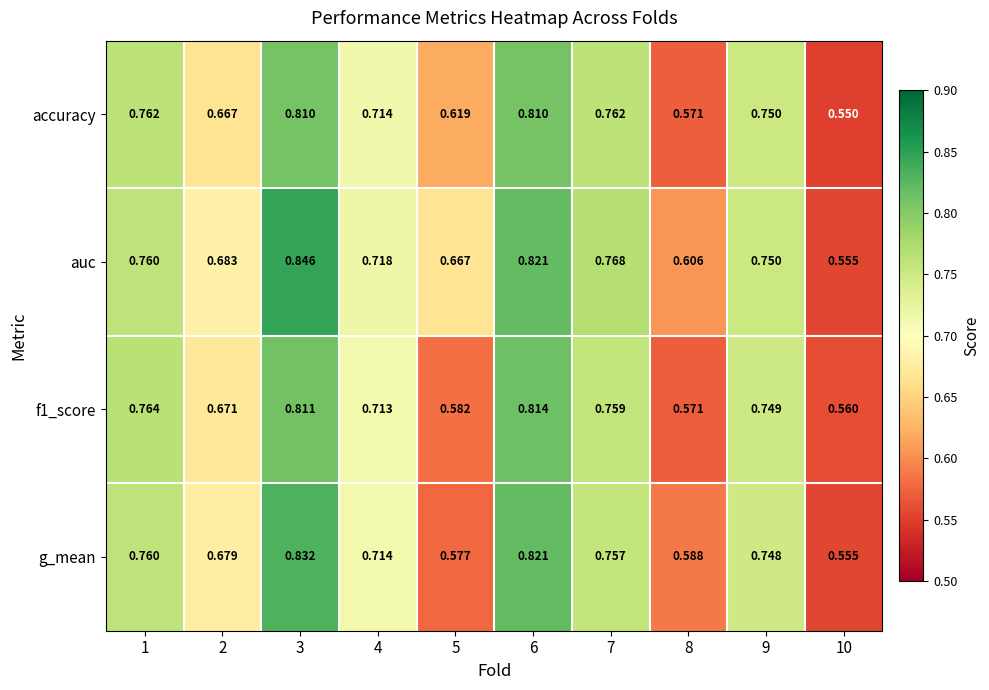

Which series has the largest total across all categories?

auc